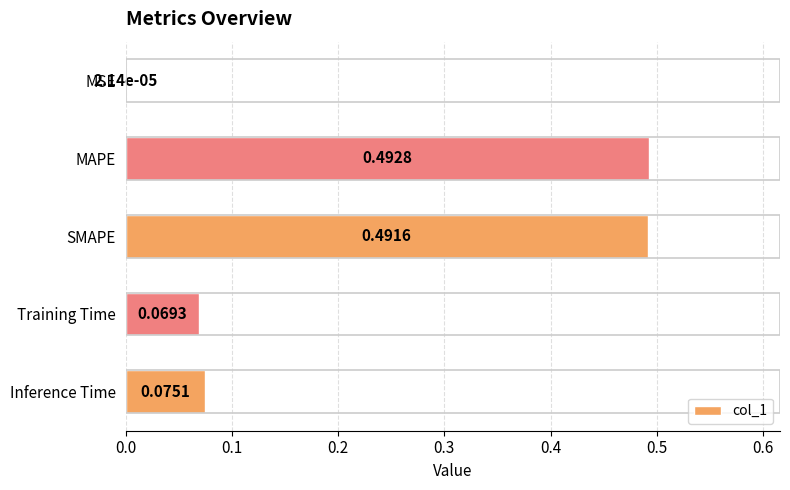

Which label corresponds to the largest value in the chart?

MAPE